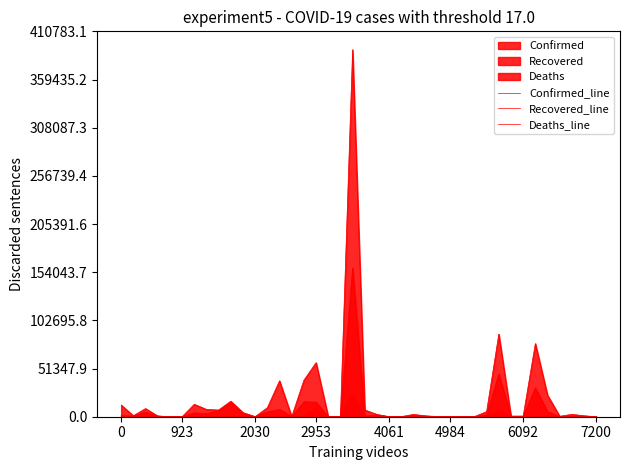

Rank the series at 2953 from lowest to highest value.

Deaths_line, Recovered_line, Confirmed_line